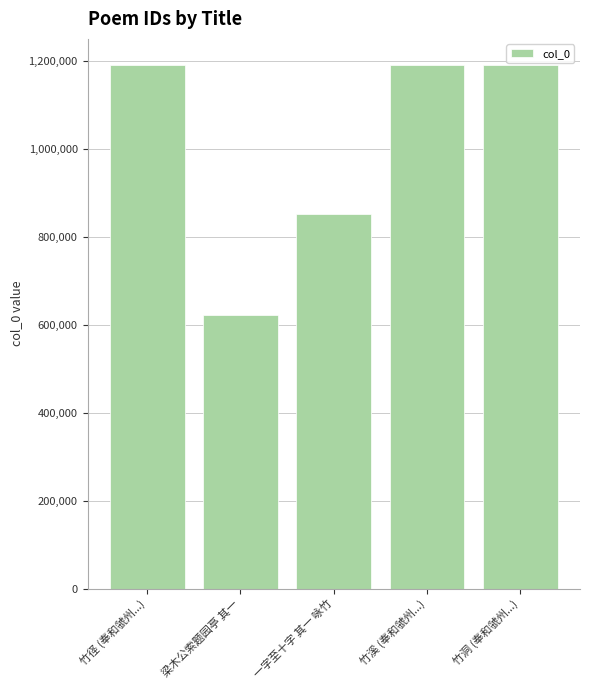

At which label is the value closest to 906053?

一字至十字 其一 咏竹